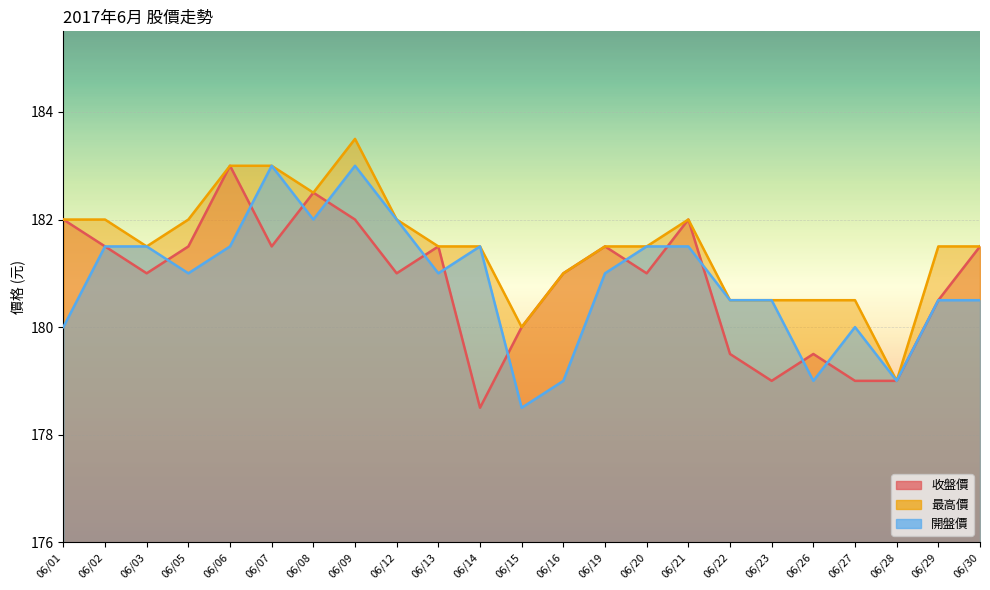

What is the sum of the 收盤價 values at 06/13 and 06/15?

361.5